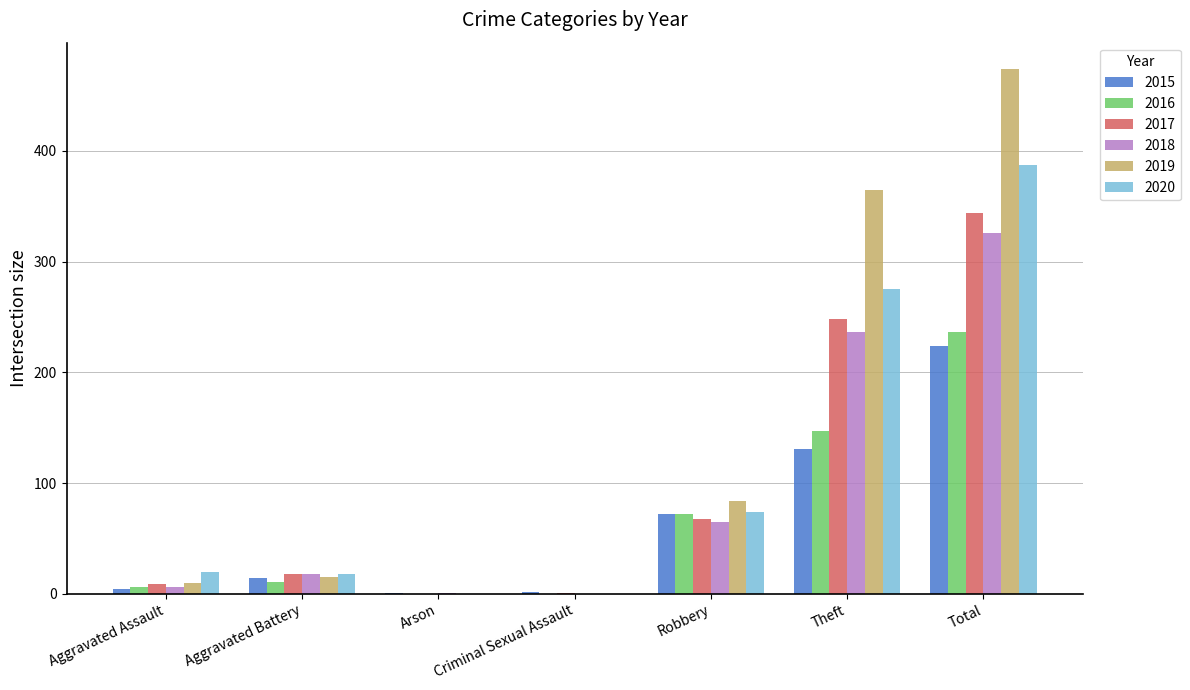

What is the sum of the 2015 values at Aggravated Assault and Robbery?

76